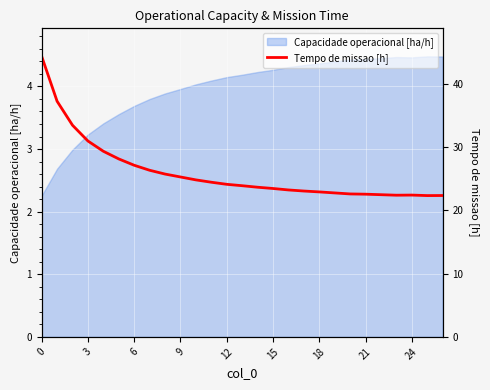

Which label corresponds to the smallest value in the chart?

25